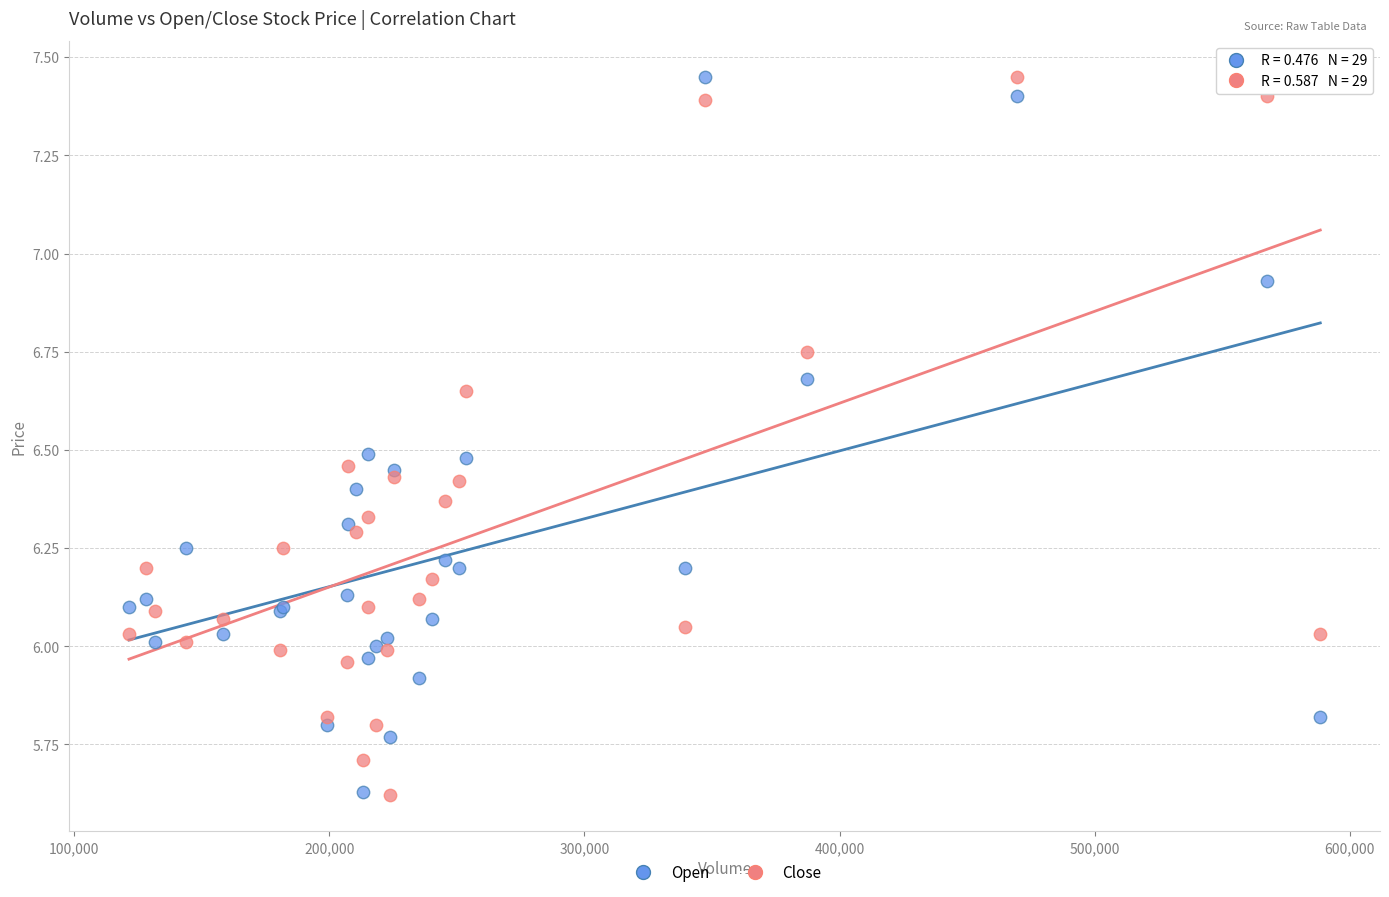

What is the X range (max minus min) for the scatter plot?

467100.0